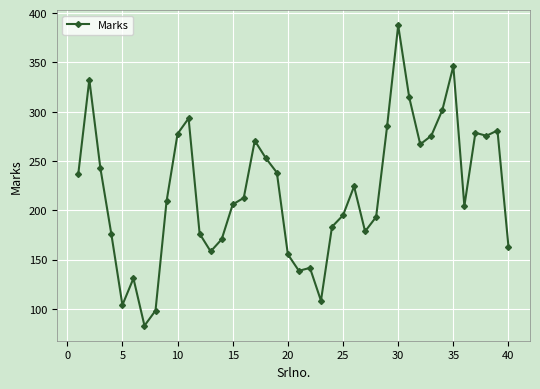

What is the maximum value shown in the chart?

387.7